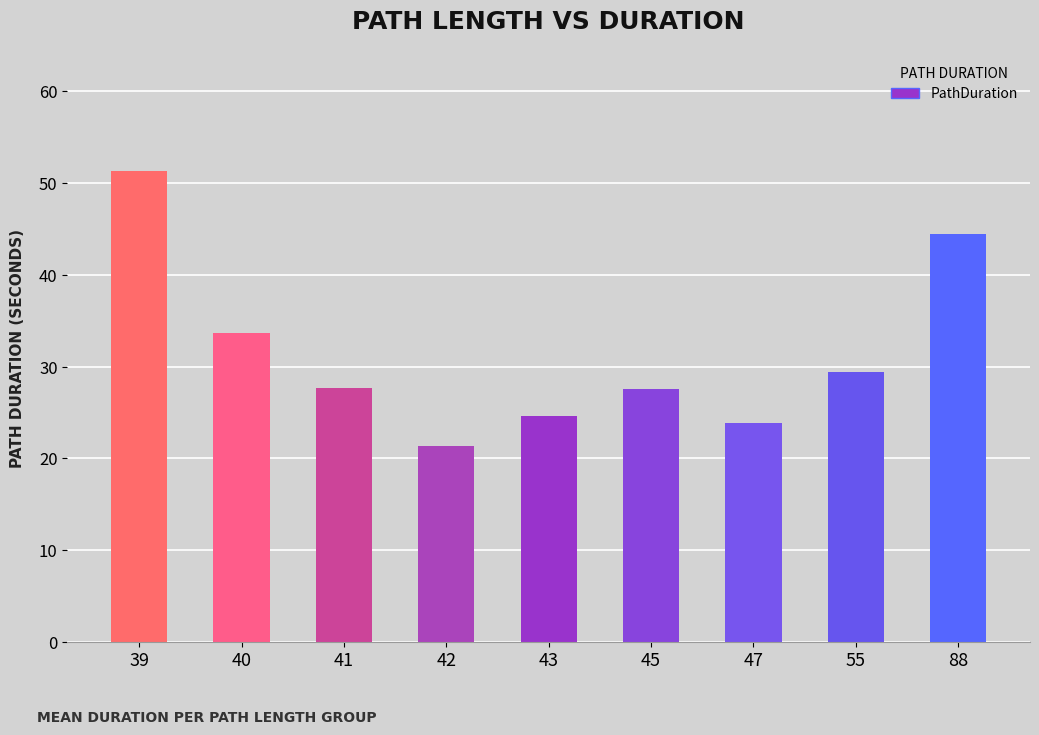

What is the change in value from 41 to 55?

+1.8